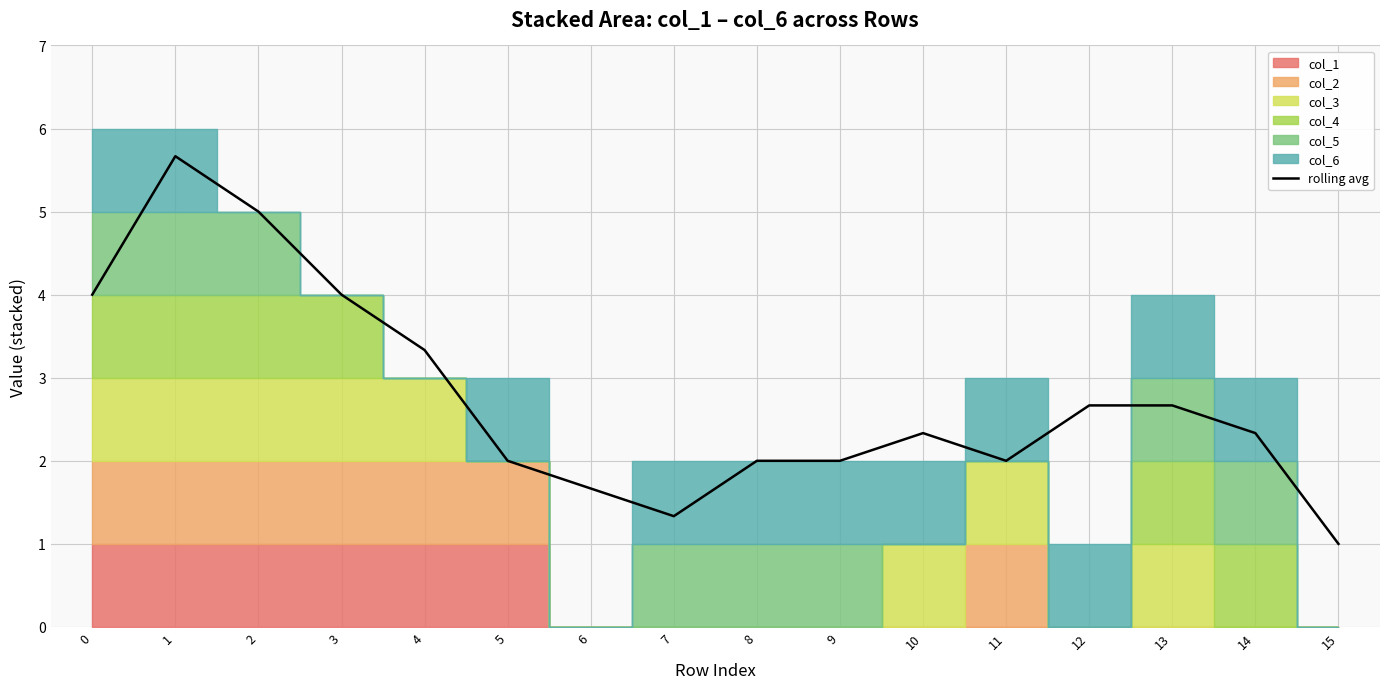

How many lines are shown in the chart?

1